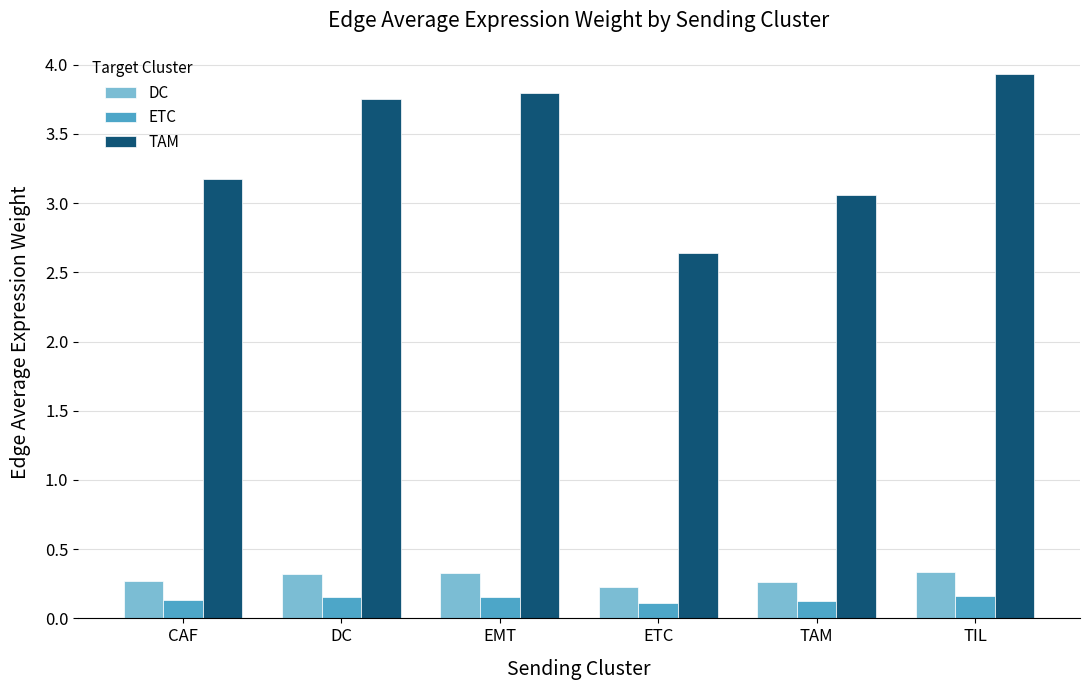

Rank the categories by TAM value from lowest to highest.

ETC, TAM, CAF, DC, EMT, TIL